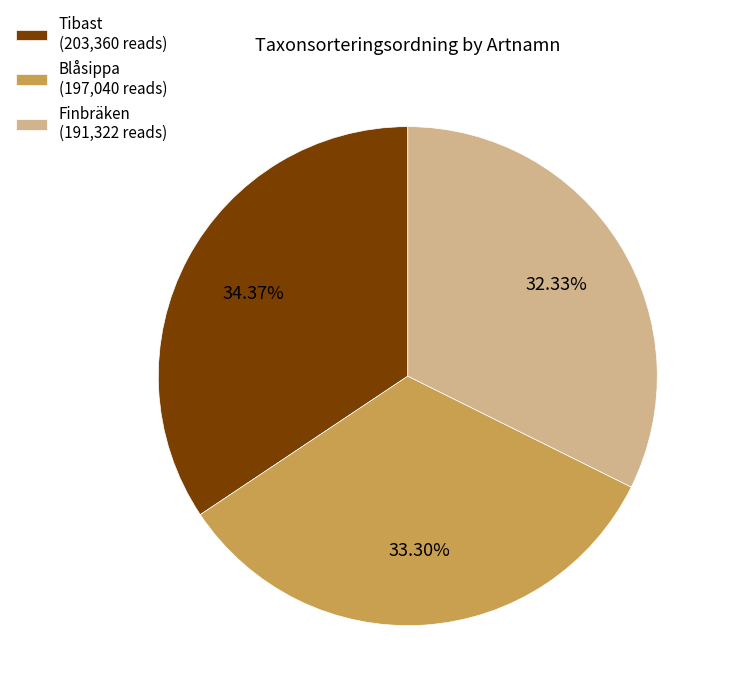

Do Tibast (203,360 reads) and Finbräken (191,322 reads) together represent more than half of the pie?

Yes